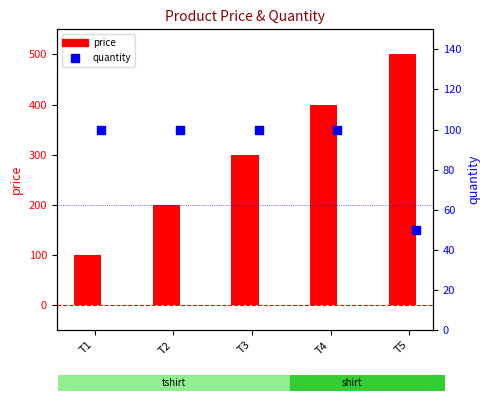

What is the total value across all series at T2?

300